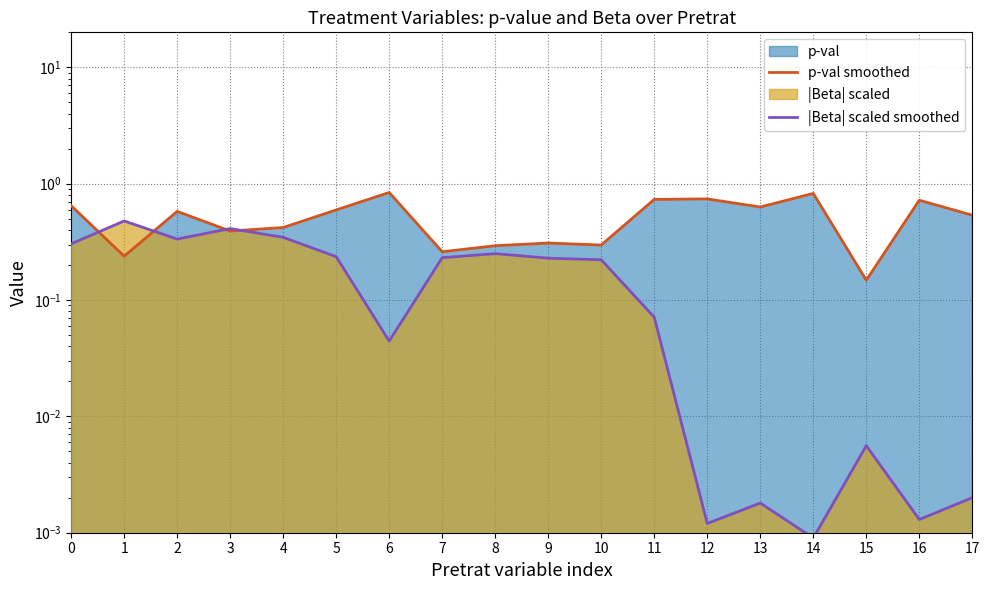

What is the spread (max minus min) of values at 0?

0.3